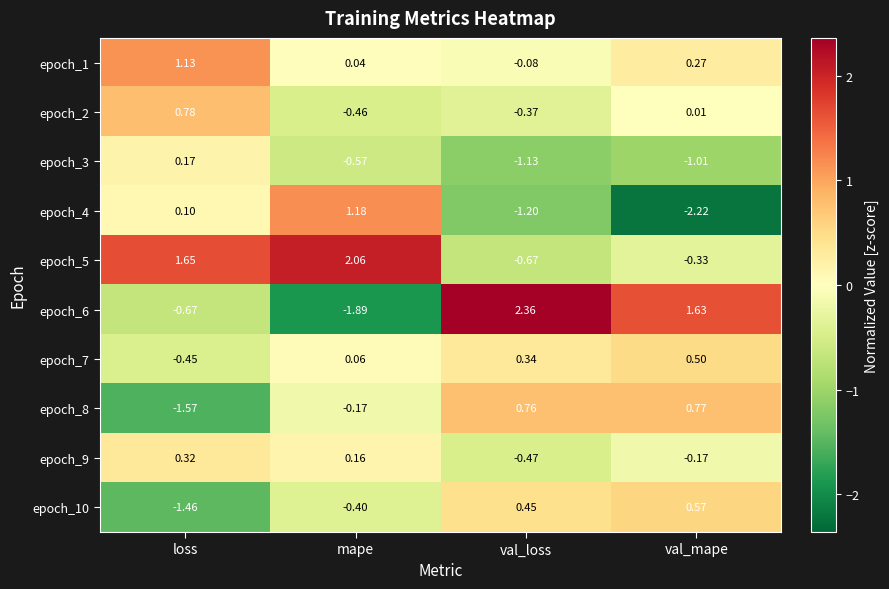

Where is epoch_3 nearest to the value 0?

loss